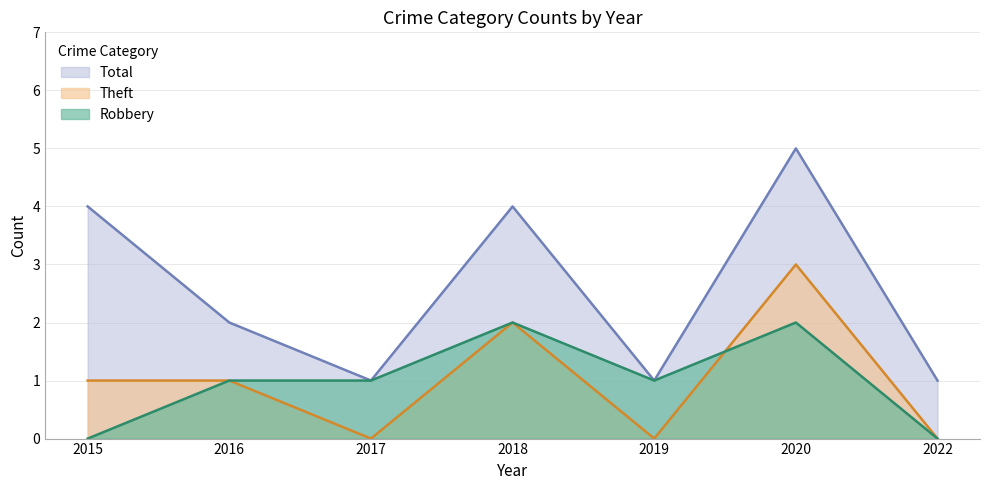

What is the difference between the maximum and minimum values in the Robbery series?

2